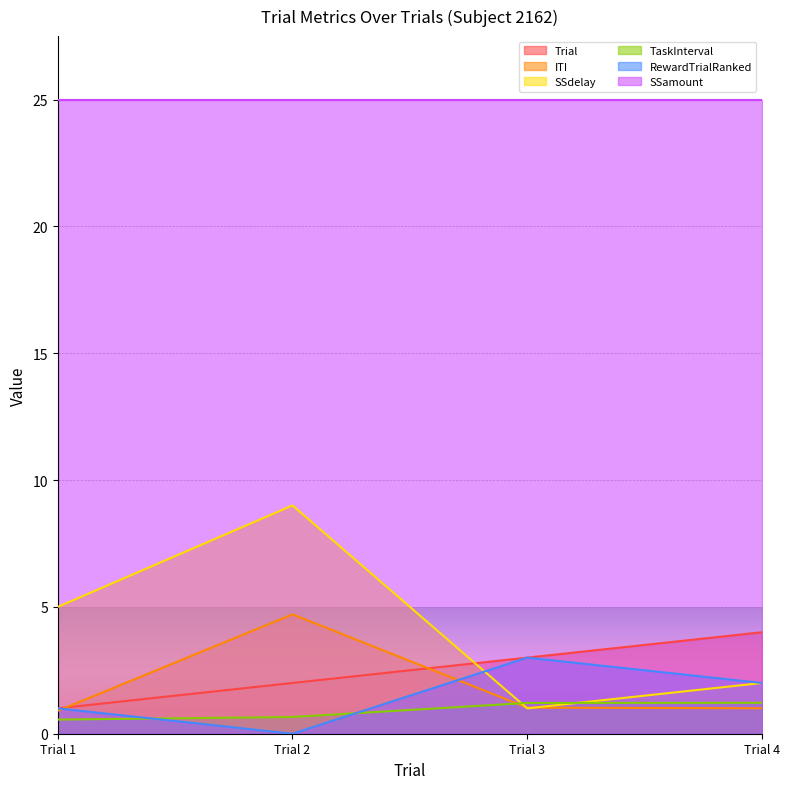

At how many categories does at least one series exceed 0?

4